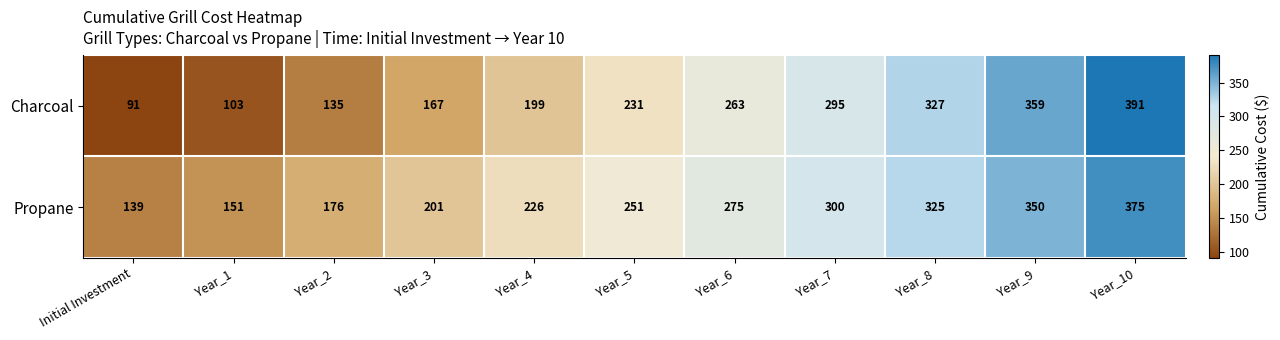

List the series in order of their peak value, lowest first.

Propane, Charcoal